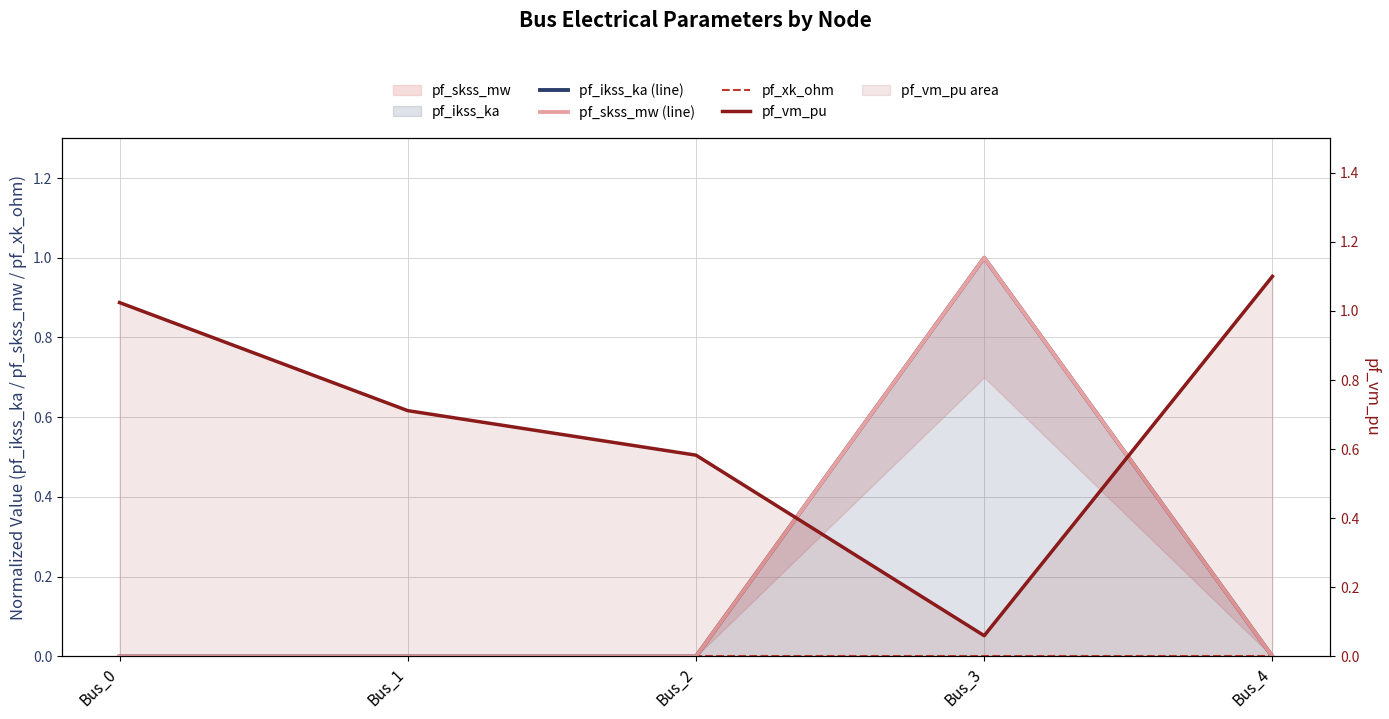

Read the pf_vm_pu value at Bus_3.

0.1